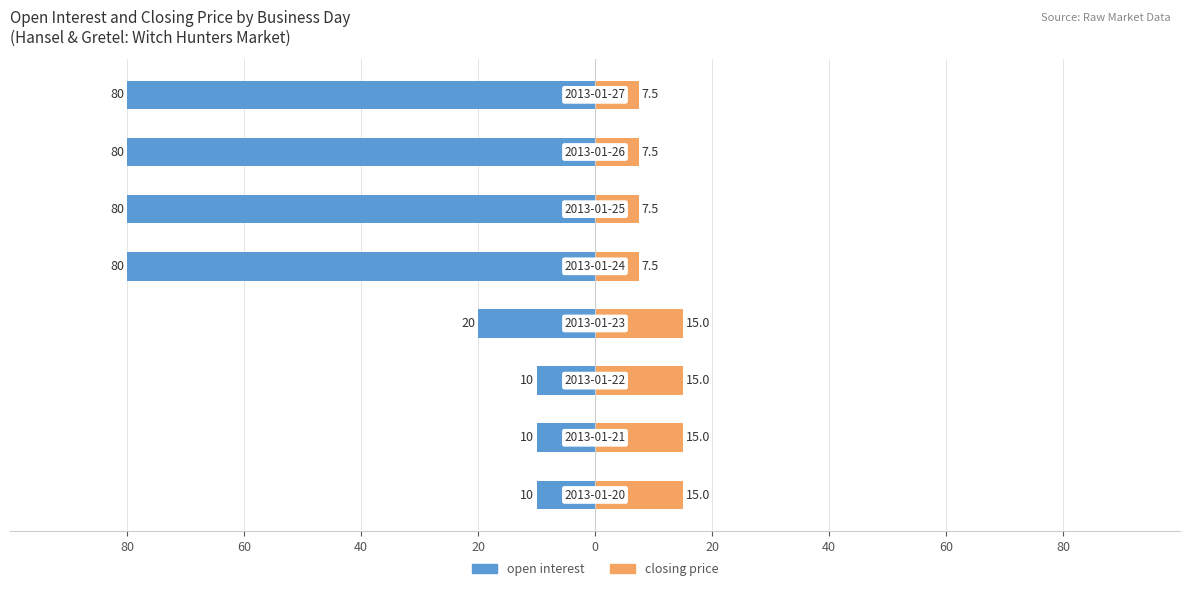

Reading left to right, extract all data points from this chart.

open interest: -10.0	-10.0	-10.0	-20.0	-80.0	-80.0	-80.0	-80.0
closing price: 15.0	15.0	15.0	15.0	7.5	7.5	7.5	7.5